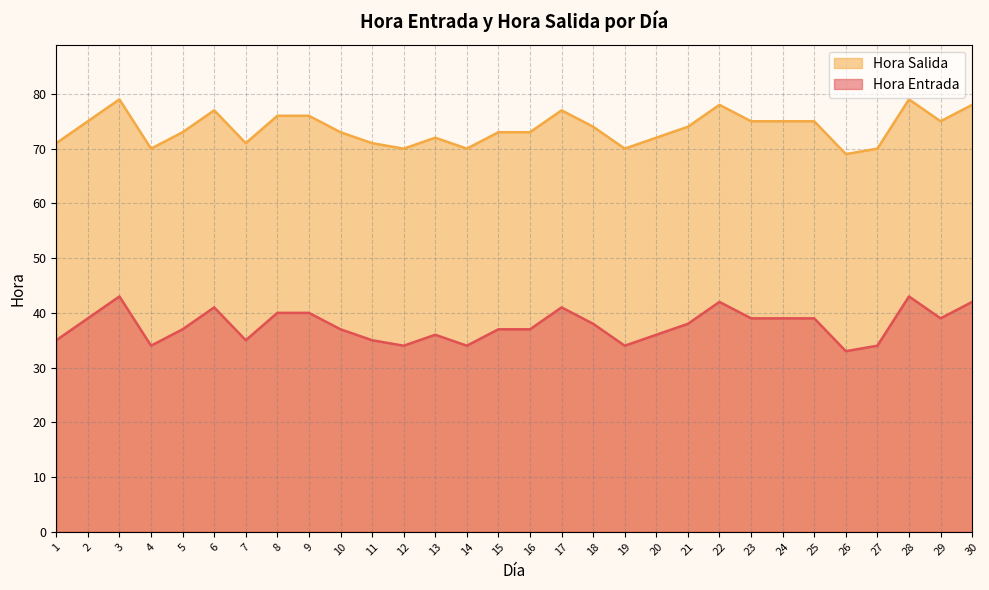

Where is Hora Entrada nearest to the value 74?

18